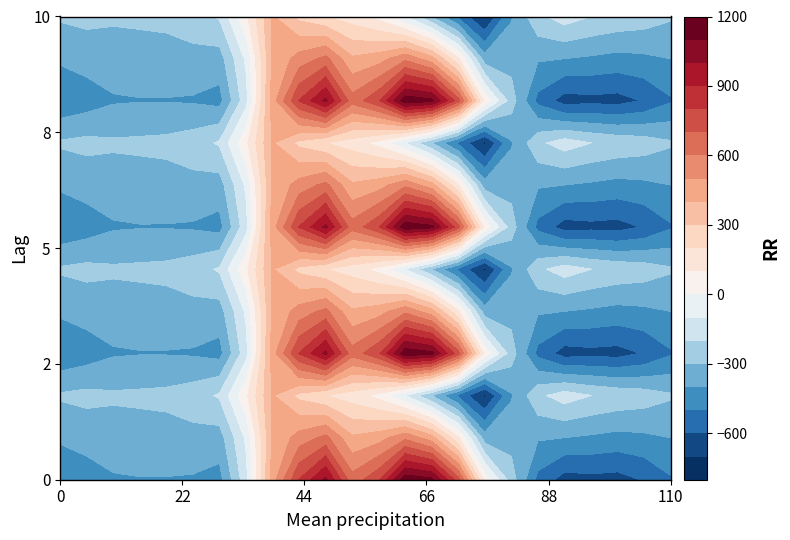

What is the difference between the 0.2 values at 14 and 22?

54.4